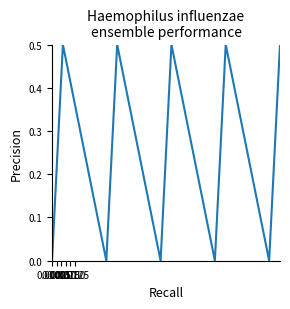

What is the maximum value shown in the chart?

0.5